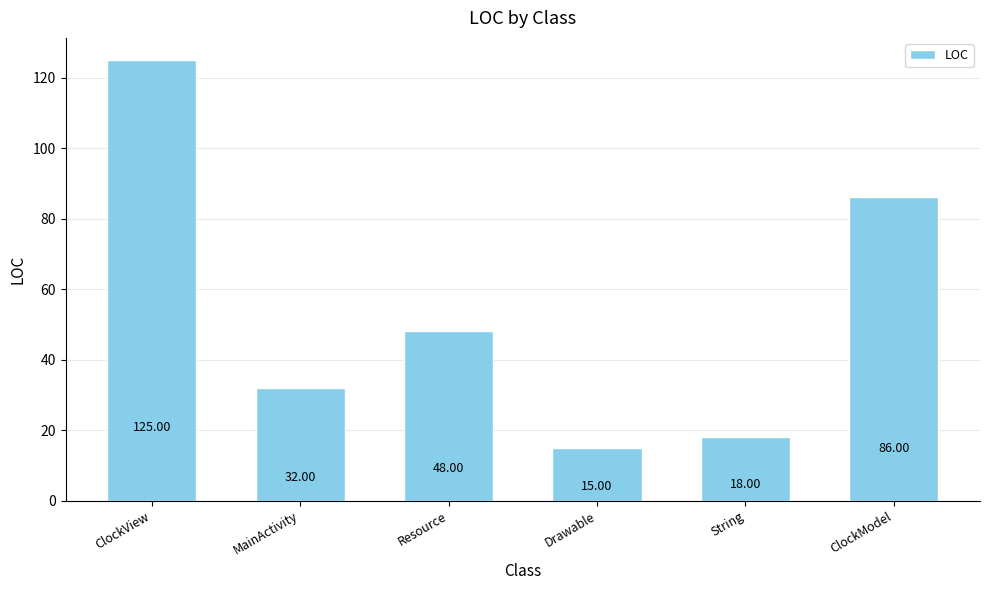

Rank the categories by value from highest to lowest.

ClockView, ClockModel, Resource, MainActivity, String, Drawable